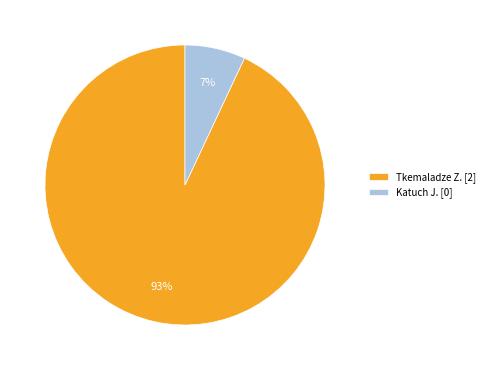

Which category accounts for the majority?

Tkemaladze Z.